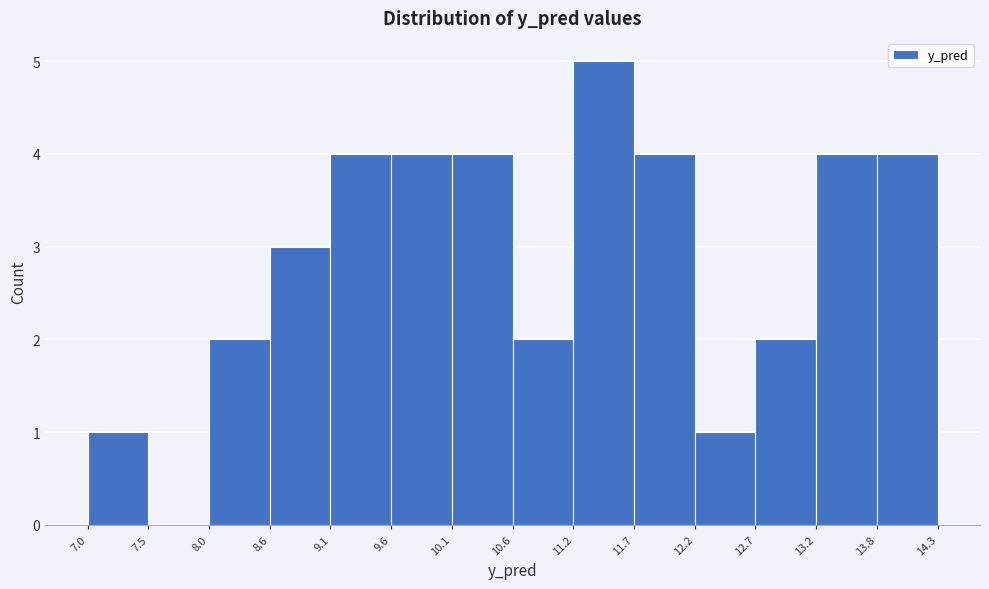

Which range on the x-axis has the tallest bar?

11.2 to 11.7